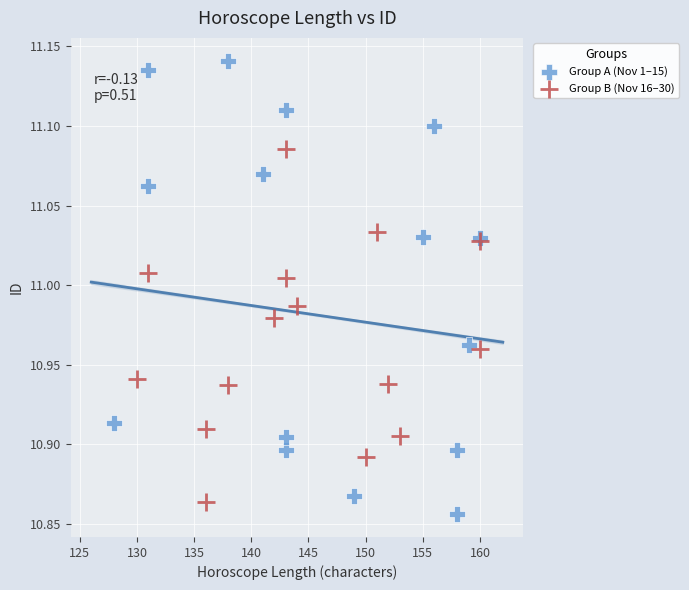

Which series has the widest spread of Y values?

Group A (Nov 1–15)